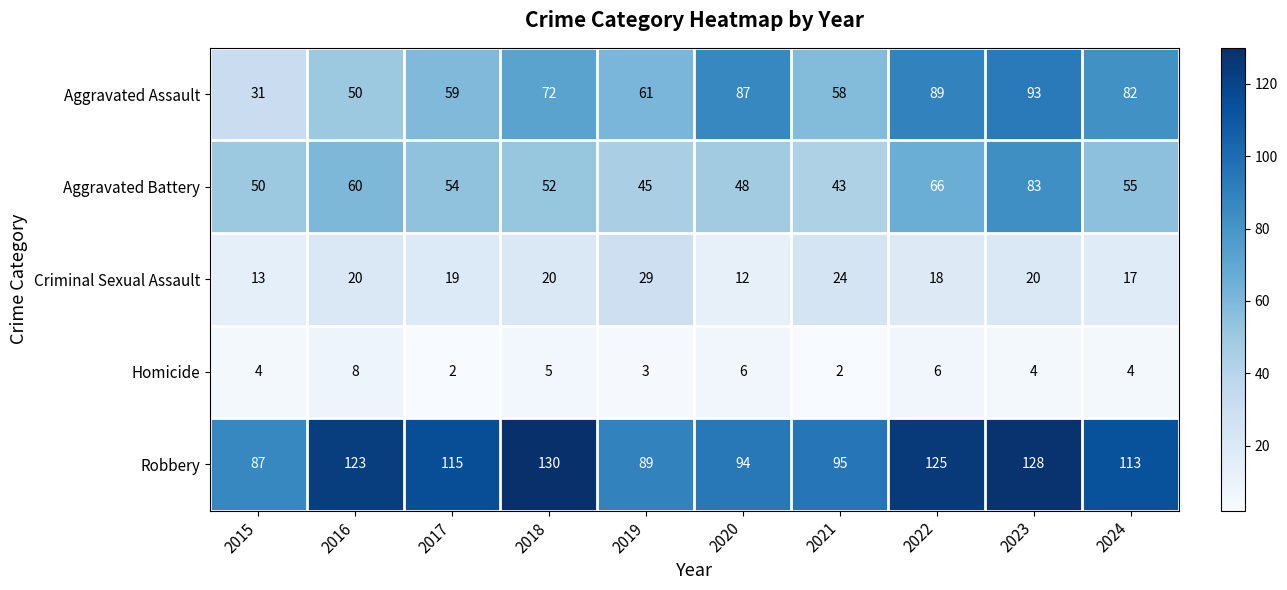

What is the difference between the maximum and second lowest values in the Criminal Sexual Assault series?

16